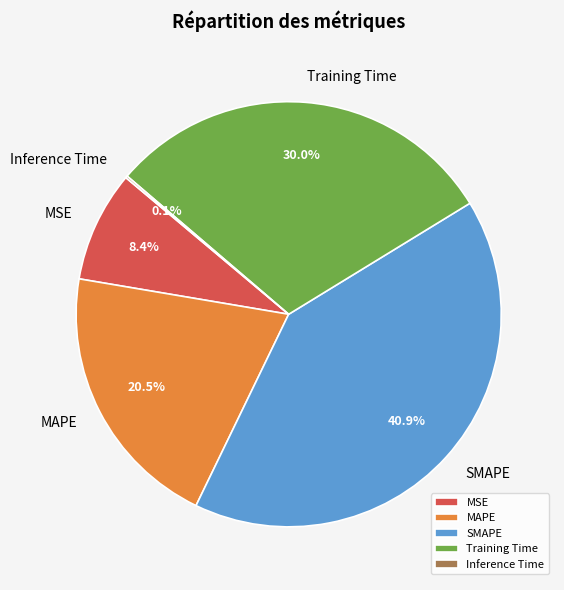

Does any single category account for the majority?

No